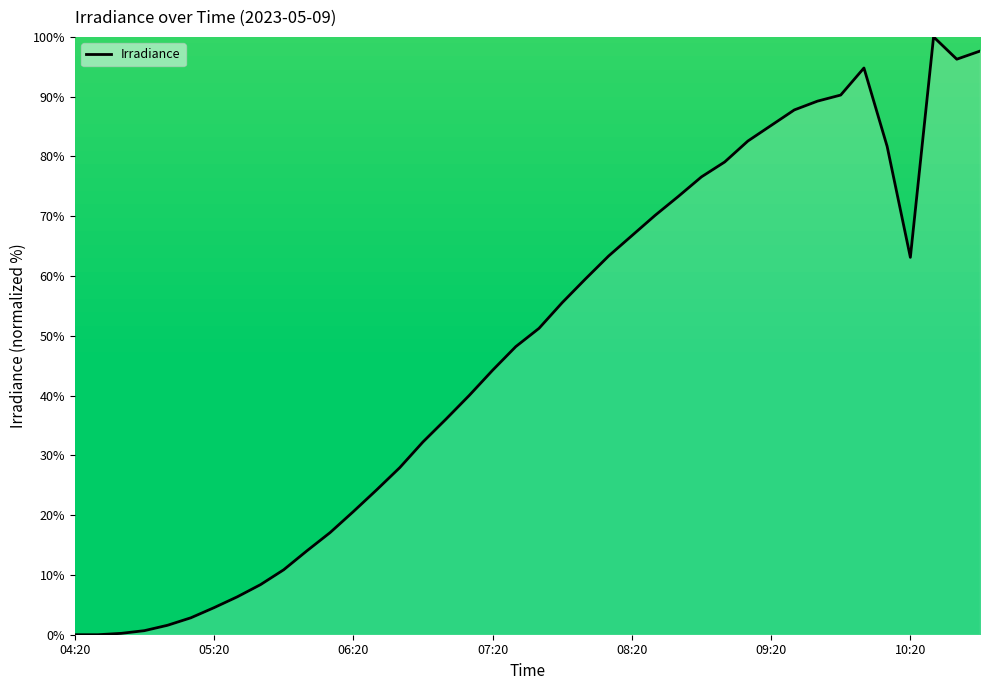

What is the greatest value displayed?

100.0